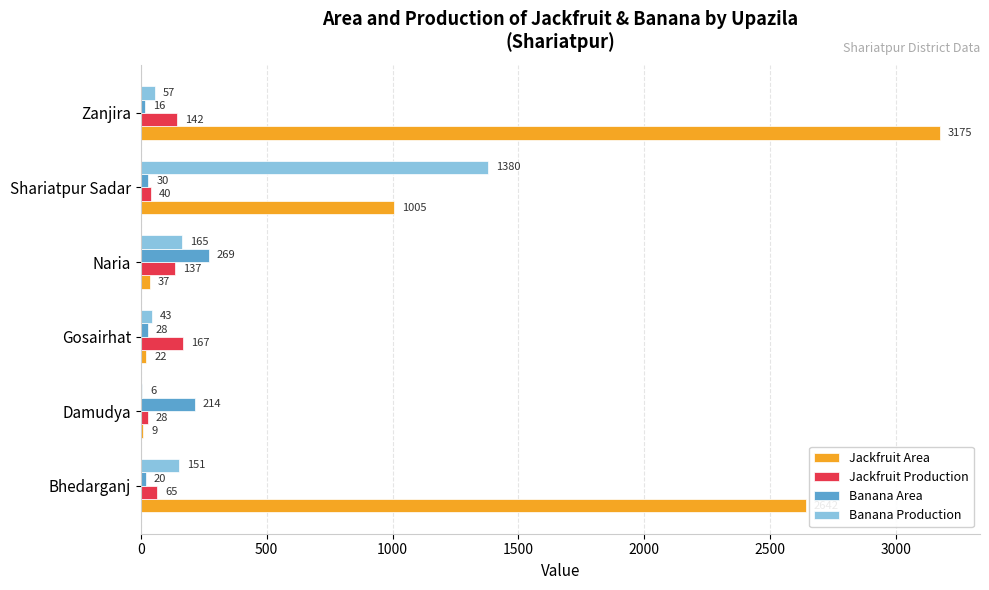

What value does the Banana Production series have at Zanjira, to the nearest 50?

50